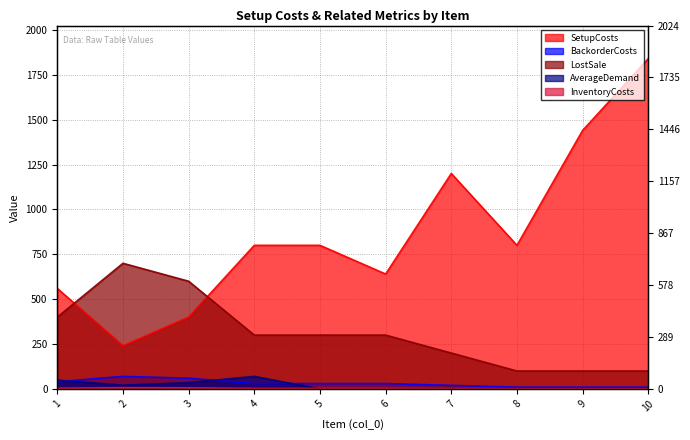

Rank the series by their maximum value, from lowest to highest.

InventoryCosts, BackorderCosts, AverageDemand, LostSale, SetupCosts